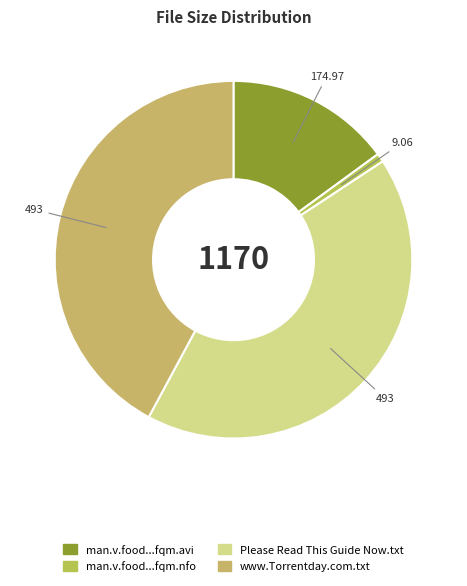

Count the number of slices in the pie.

4